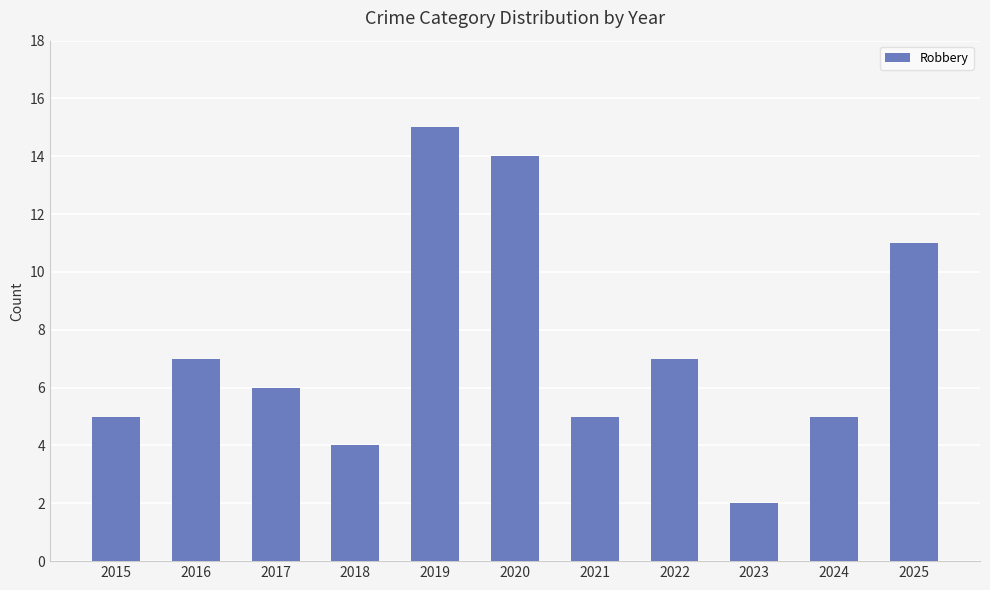

What is the approximate value at 2020?

14